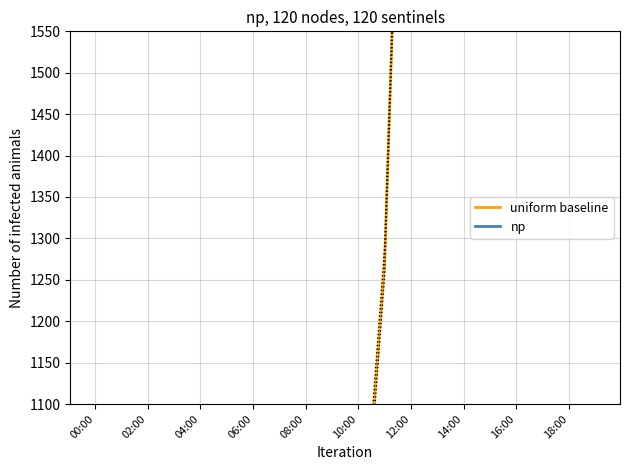

Reading left to right, what are all the values shown in this chart?

uniform baseline: 842.9	842.9	842.9	842.9	842.9	842.9	518.9	518.9	518.9	842.9	842.9	1269.5	2245.4	2576.5	2576.5	2576.5	2576.5	2576.5	2576.5	2576.5
np: 3412.1	3412.1	3412.1	3412.1	3412.1	3412.1	2446.3	2446.3	2446.3	3412.1	3412.1	4689.4	7638.8	8695.8	8695.8	8695.8	8695.8	8695.8	8695.8	8695.8